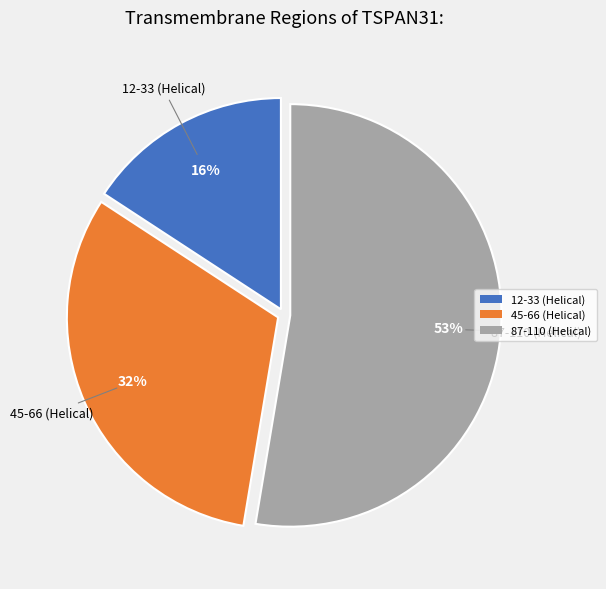

To the nearest percent, what is the difference between the 12-33 (Helical) and 45-66 (Helical) slice percentages?

16%